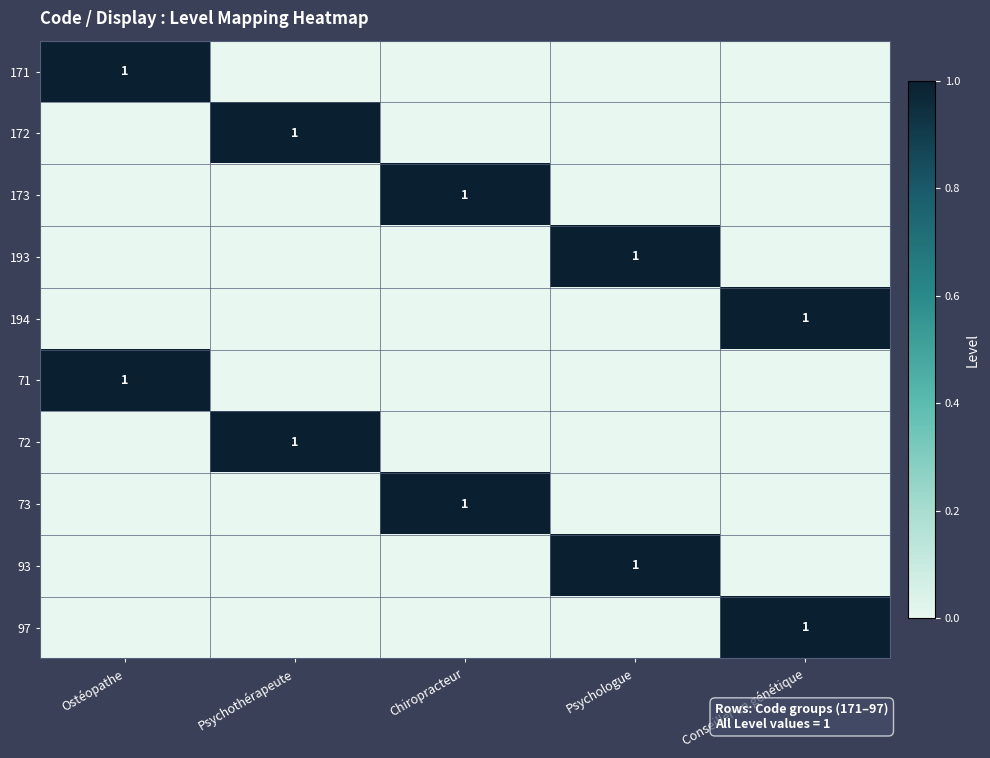

The value of 73 at Chiropracteur is 1. True or false?

True